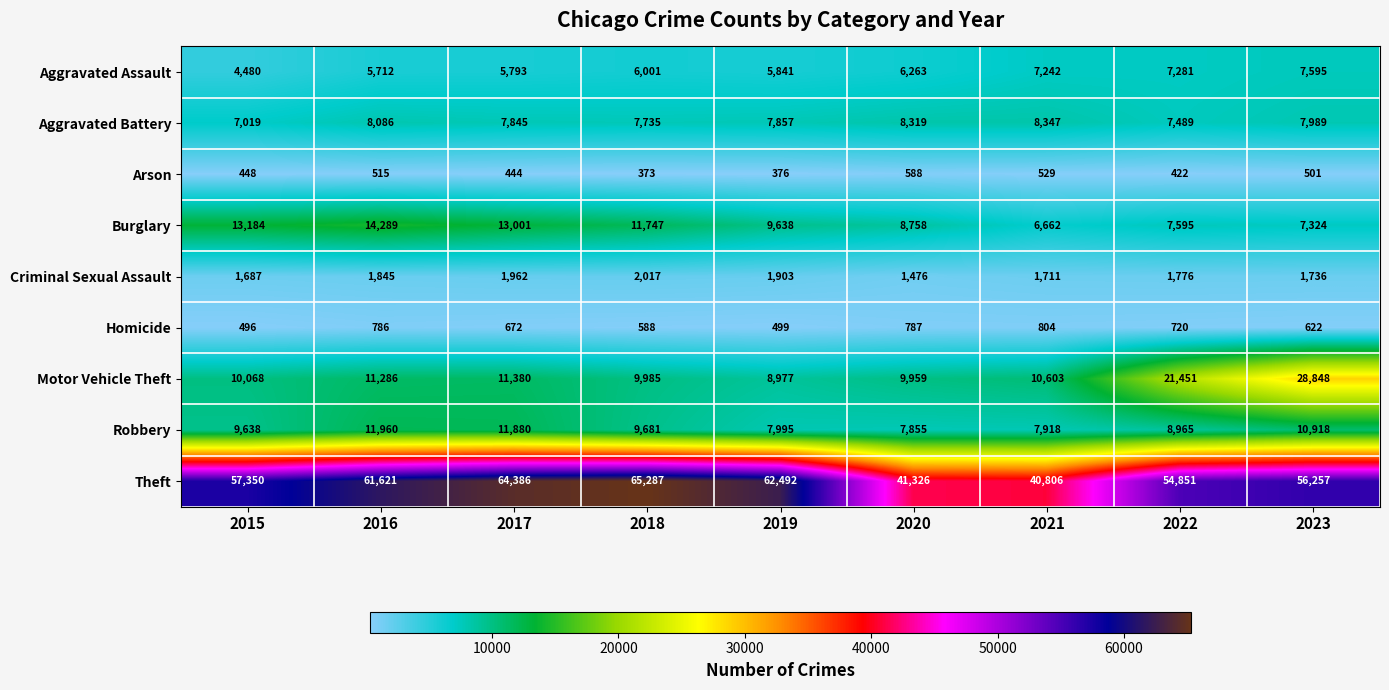

What is the difference between the highest and lowest values at 2015?

56902